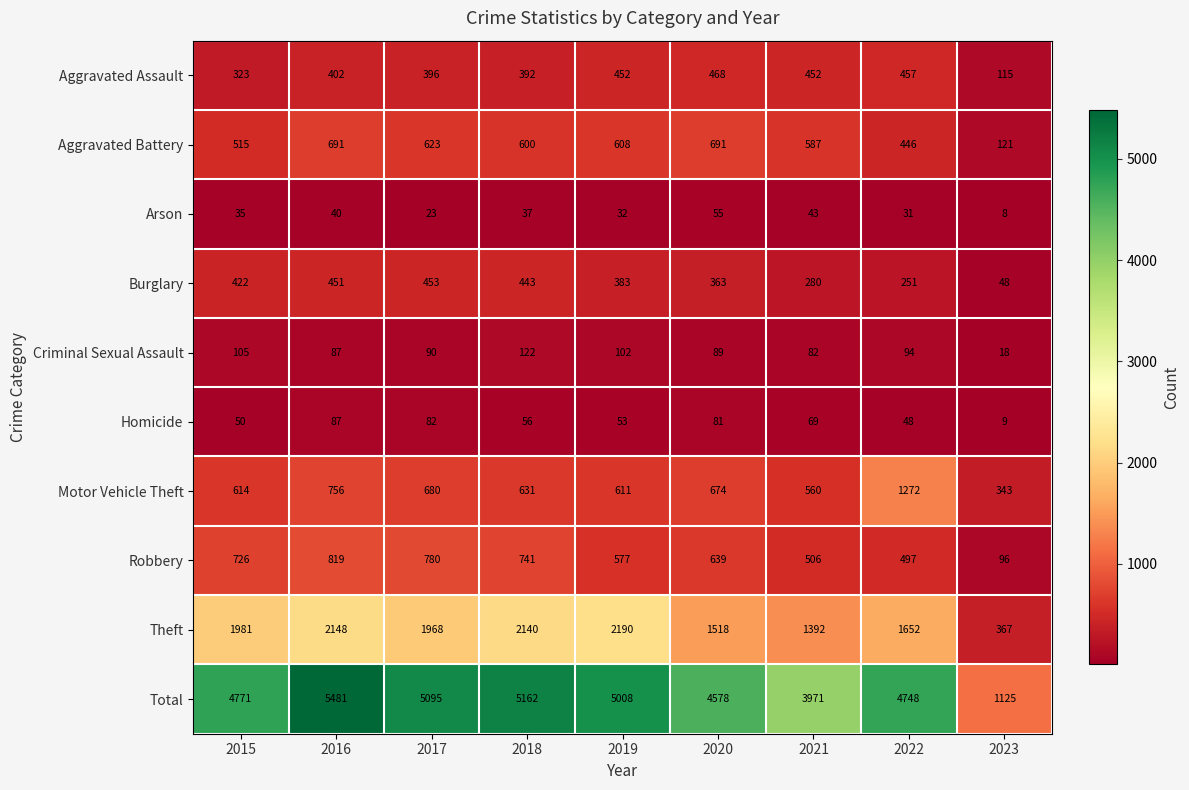

What is the total value across all series at 2015?

9542